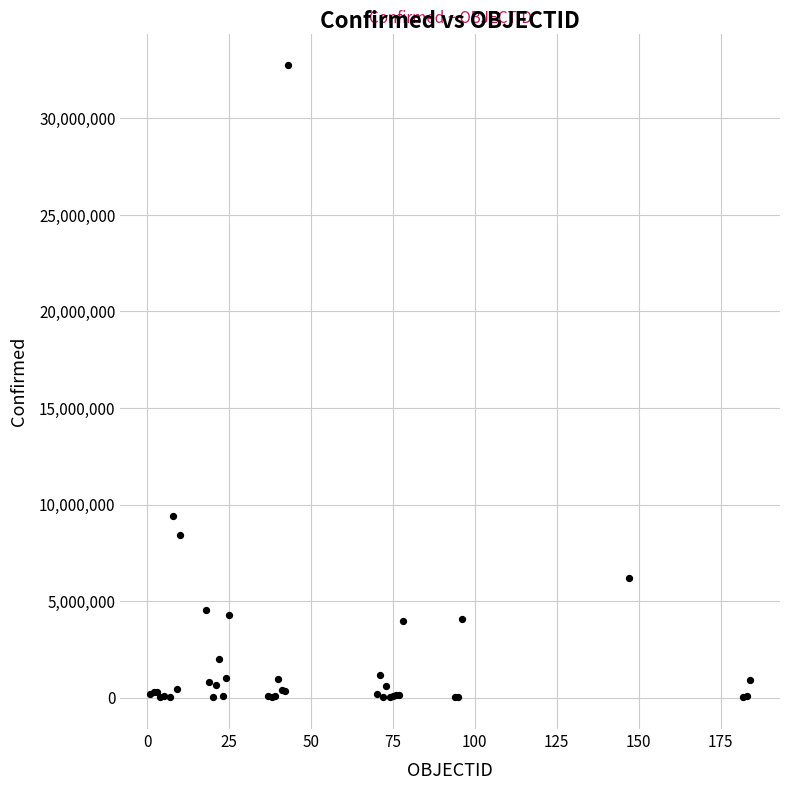

What Y value in the scatter plot is closest to 16383578?

9394326